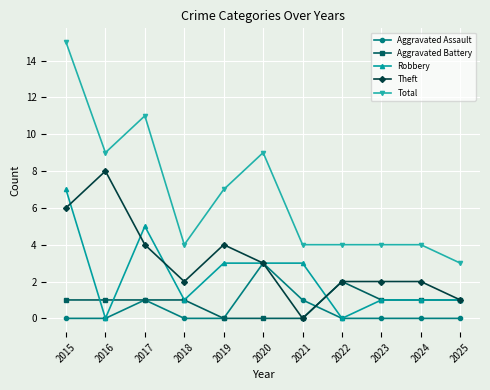

True or false: Total has more than 1 points higher than both neighbors.

True